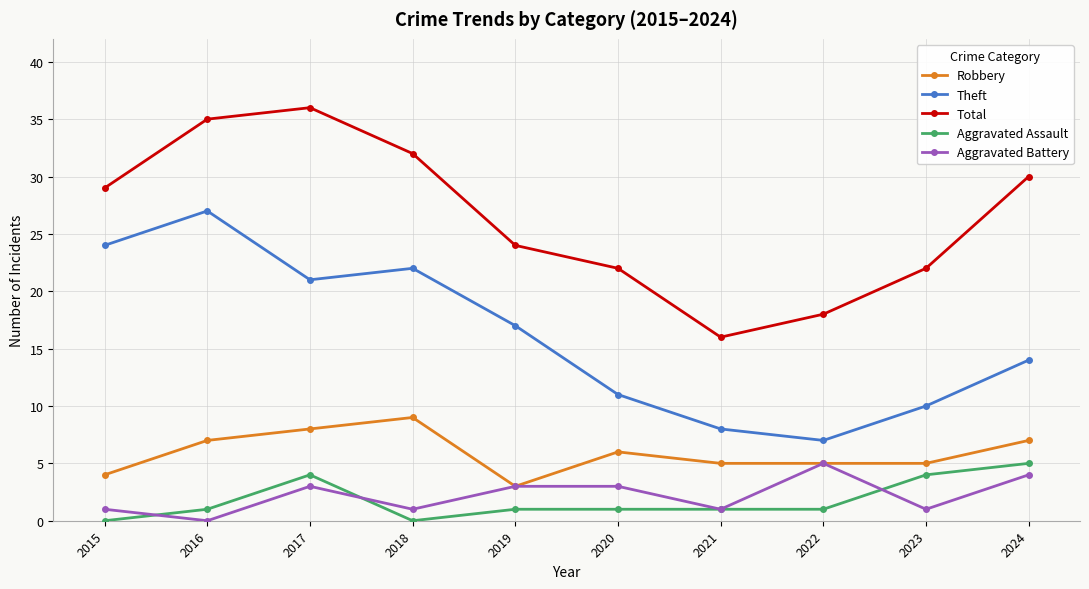

What is the value of the Total point at the 5th from the left?

24